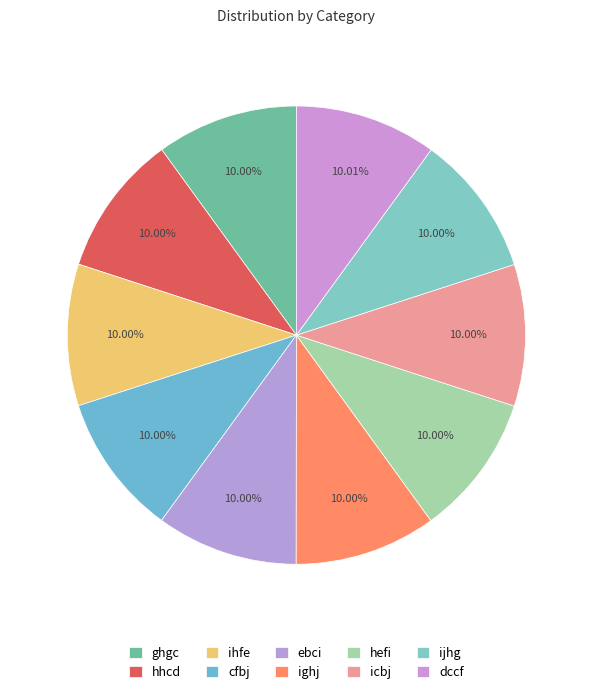

How many slices are in this pie chart?

10